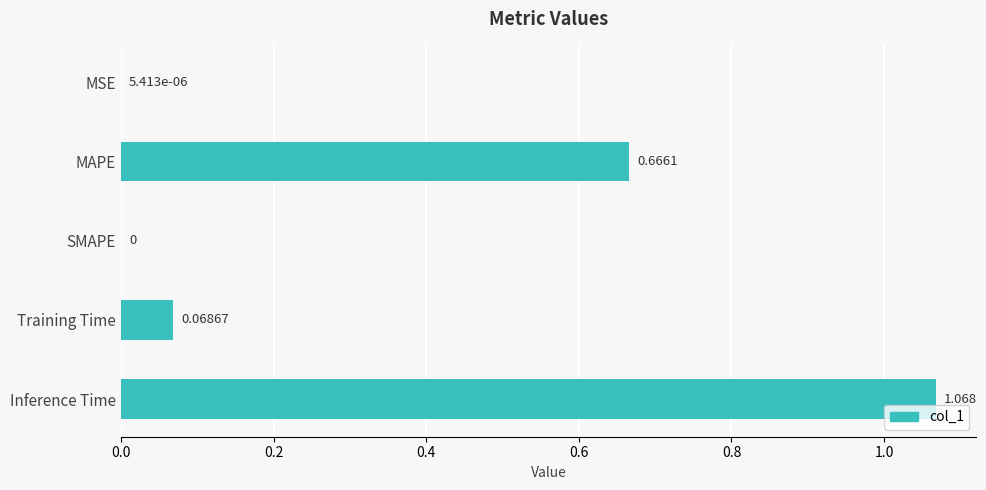

How many series are shown in this chart?

1